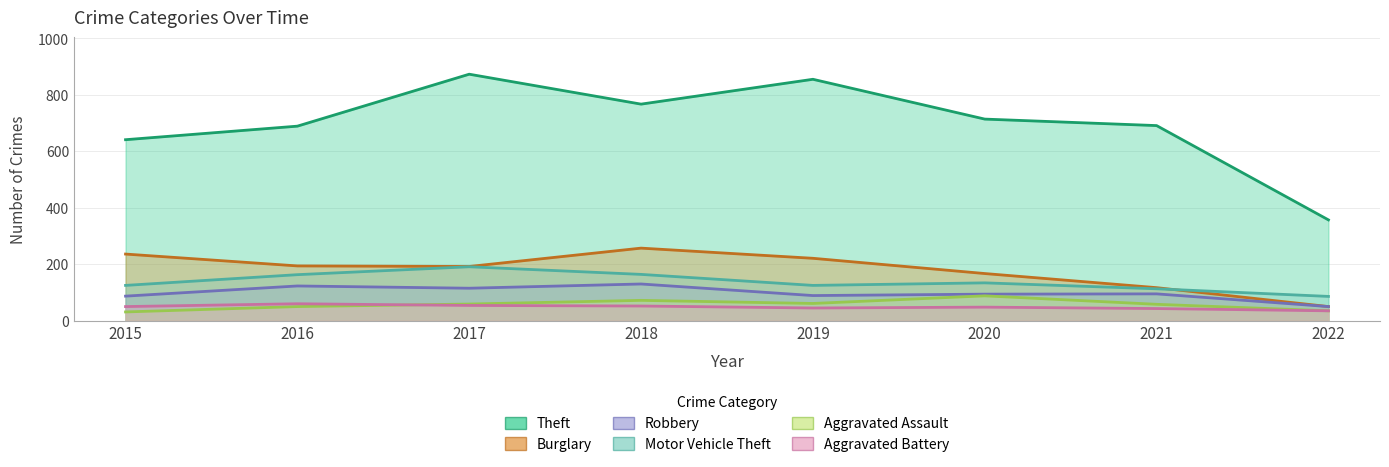

What is the average value of the Theft series?

698